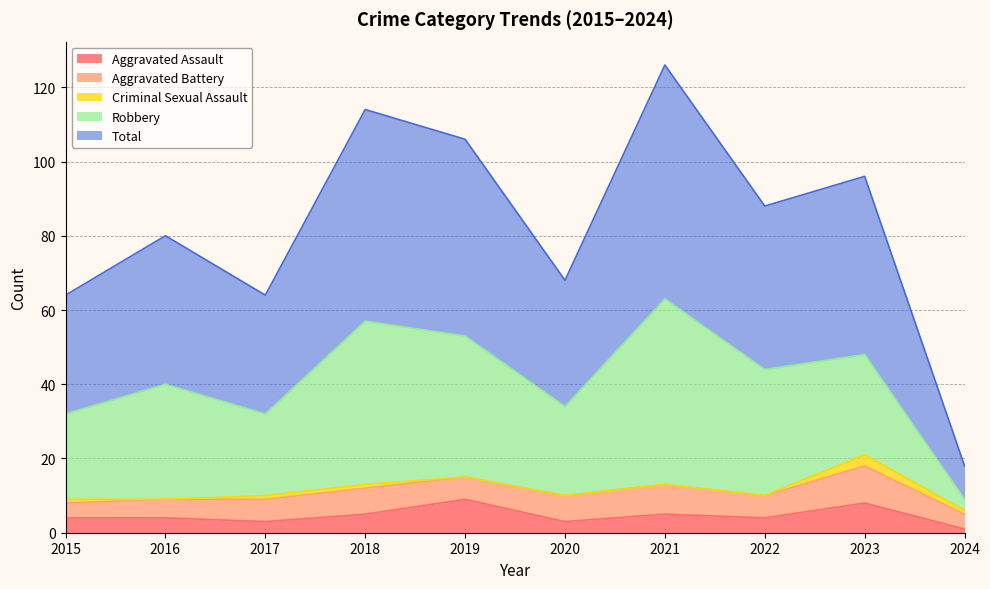

Reading left to right, what are all the values shown in this chart?

Aggravated Assault: 2015=4	2016=4	2017=3	2018=5	2019=9	2020=3	2021=5	2022=4	2023=8	2024=1
Aggravated Battery: 2015=4	2016=5	2017=6	2018=7	2019=6	2020=7	2021=8	2022=6	2023=10	2024=4
Criminal Sexual Assault: 2015=1	2016=0	2017=1	2018=1	2019=0	2020=0	2021=0	2022=0	2023=3	2024=1
Robbery: 2015=23	2016=31	2017=22	2018=44	2019=38	2020=24	2021=50	2022=34	2023=27	2024=3
Total: 2015=32	2016=40	2017=32	2018=57	2019=53	2020=34	2021=63	2022=44	2023=48	2024=9